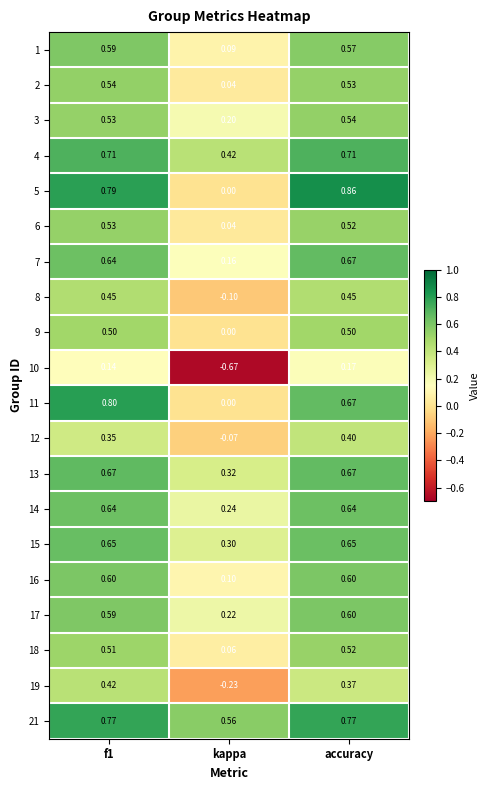

Count the number of data series in this chart.

20